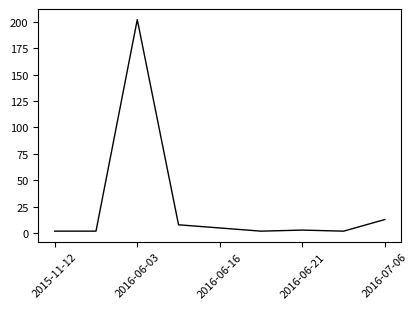

Reading left to right, extract all data points from this chart.

2	2	202	8	5	2	3	2	13